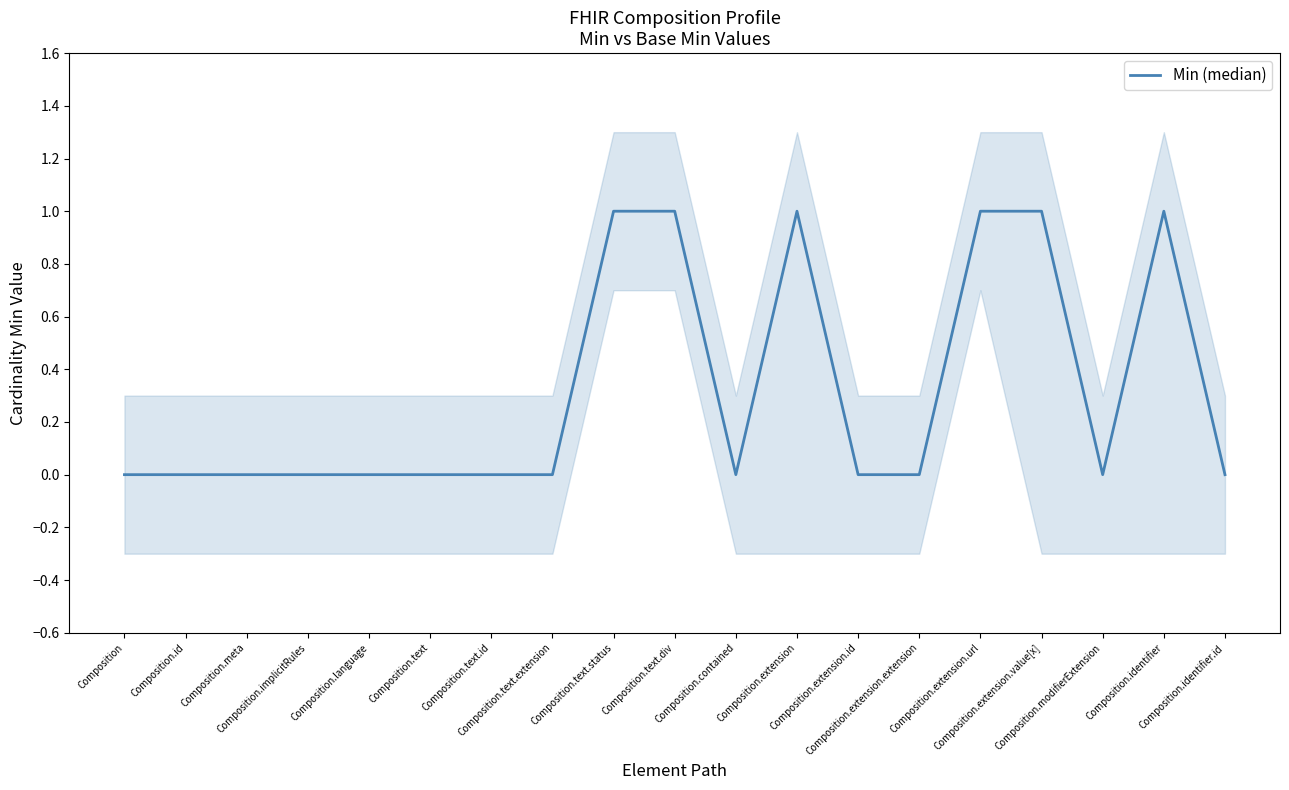

At which label is the value closest to 0?

Composition